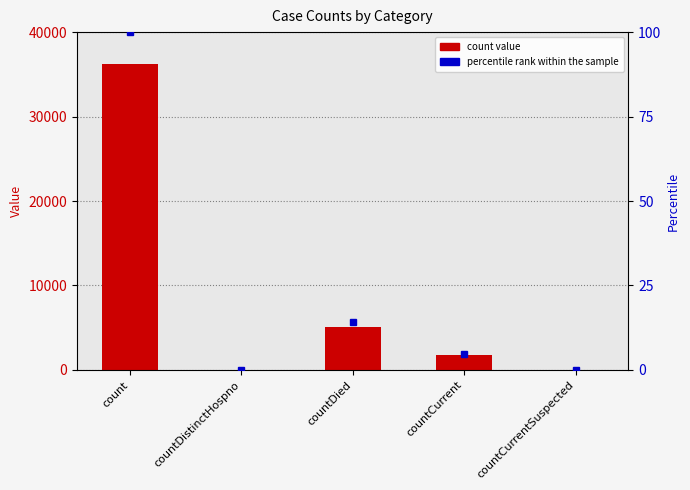

Does the chart contain any negative values?

No